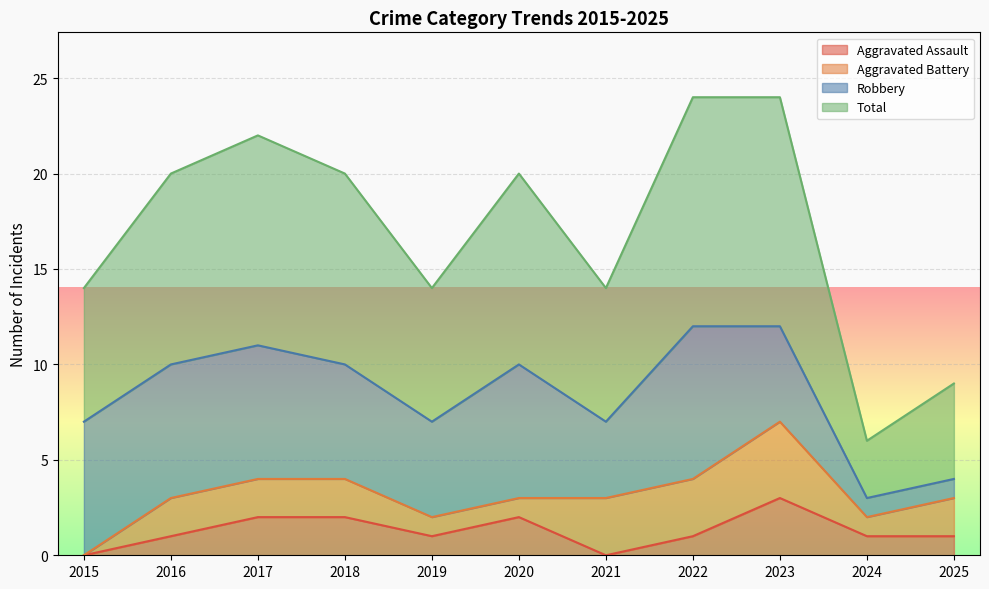

Is the value of Aggravated Assault at 2015 greater than the value of Total at 2020?

No